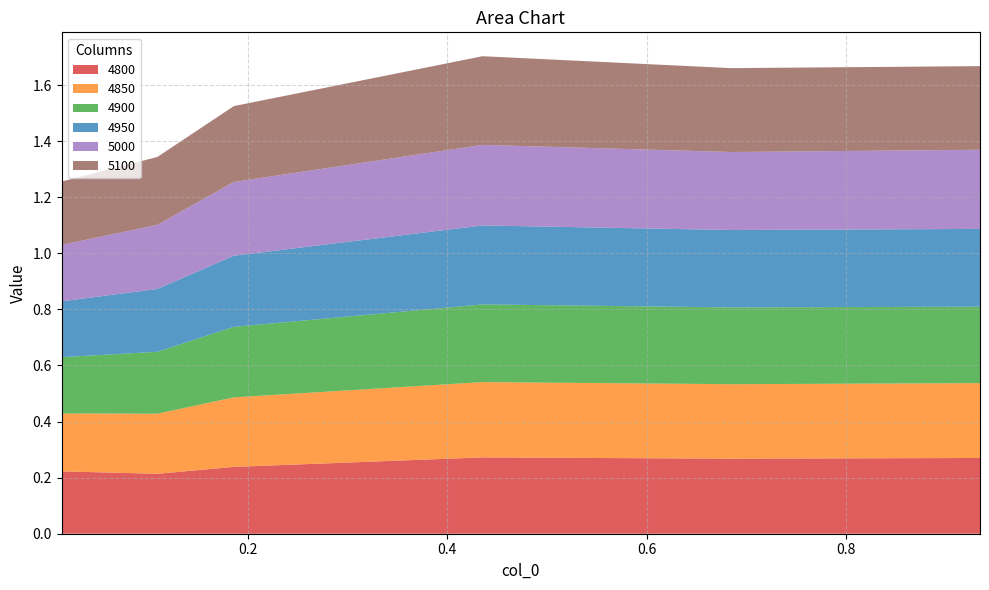

Reading left to right, extract all data points from this chart.

4800: 0.0136986301369863=0.2	0.1095890410958904=0.2	0.1863013698630137=0.2	0.4356164383561644=0.3	0.684931506849315=0.3	0.9342465753424658=0.3
4850: 0.0136986301369863=0.2	0.1095890410958904=0.2	0.1863013698630137=0.2	0.4356164383561644=0.3	0.684931506849315=0.3	0.9342465753424658=0.3
4900: 0.0136986301369863=0.2	0.1095890410958904=0.2	0.1863013698630137=0.3	0.4356164383561644=0.3	0.684931506849315=0.3	0.9342465753424658=0.3
4950: 0.0136986301369863=0.2	0.1095890410958904=0.2	0.1863013698630137=0.3	0.4356164383561644=0.3	0.684931506849315=0.3	0.9342465753424658=0.3
5000: 0.0136986301369863=0.2	0.1095890410958904=0.2	0.1863013698630137=0.3	0.4356164383561644=0.3	0.684931506849315=0.3	0.9342465753424658=0.3
5100: 0.0136986301369863=0.2	0.1095890410958904=0.2	0.1863013698630137=0.3	0.4356164383561644=0.3	0.684931506849315=0.3	0.9342465753424658=0.3